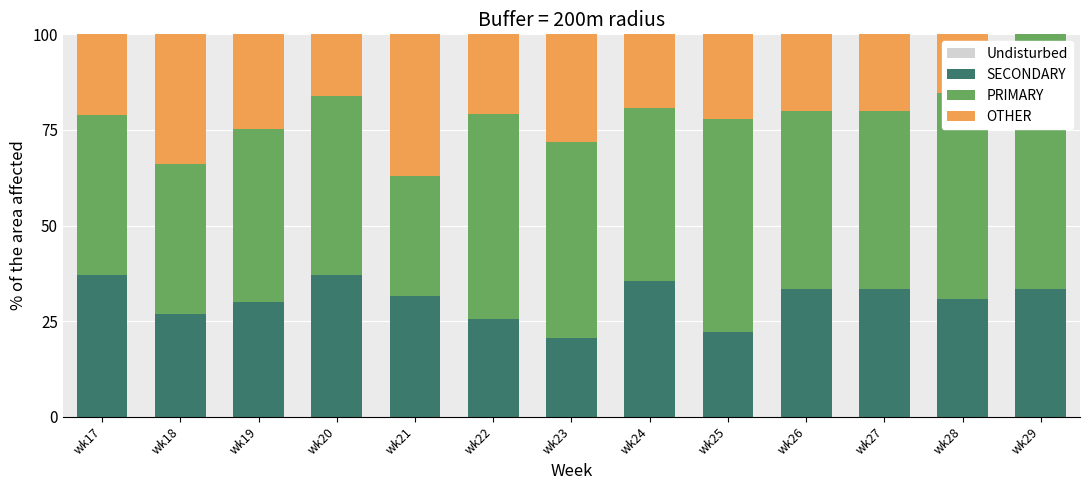

What is the difference between the OTHER values at wk17 and wk18?

12.9